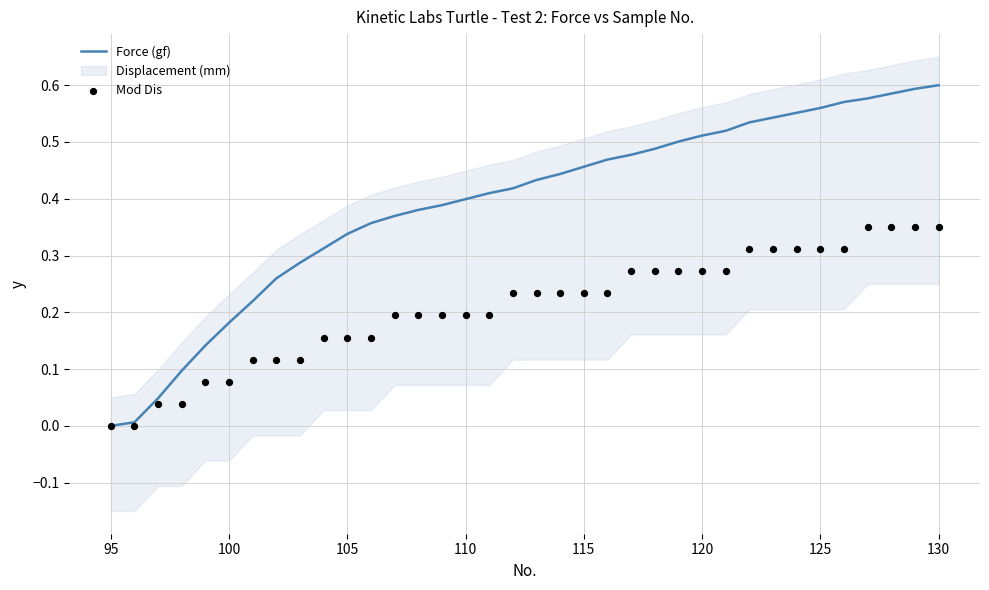

Is it true that Force (gf) equals 0.3 at 130?

False